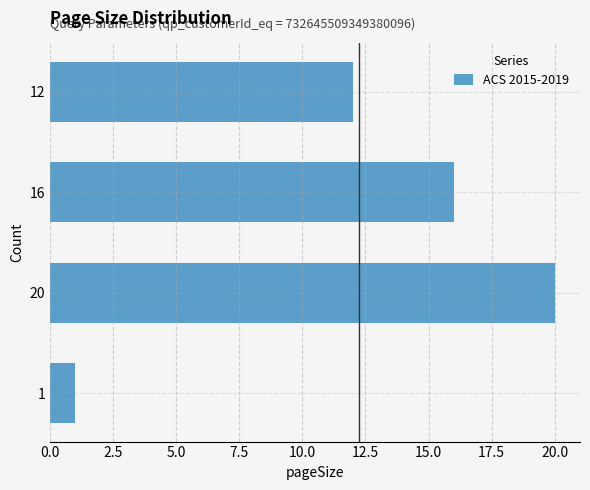

Rank the categories by value from lowest to highest.

1, 12, 16, 20